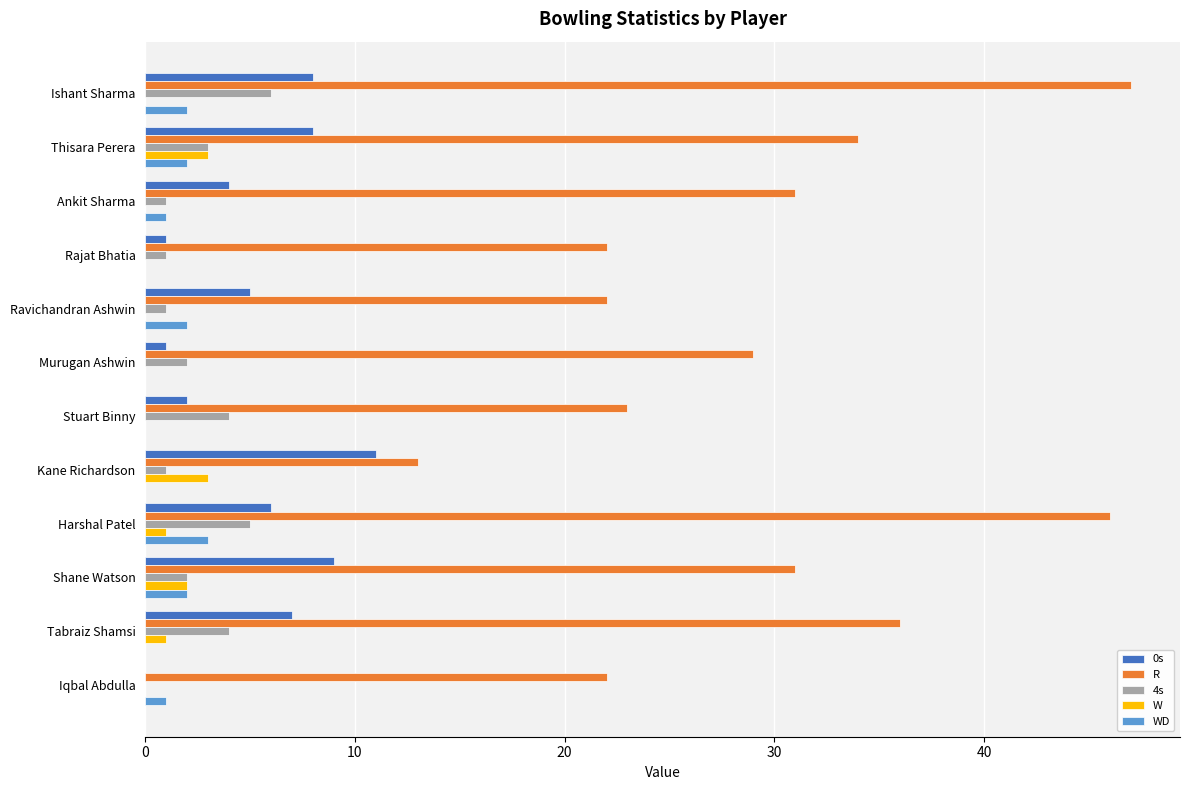

Which series changed the most between Rajat Bhatia and Ravichandran Ashwin?

0s